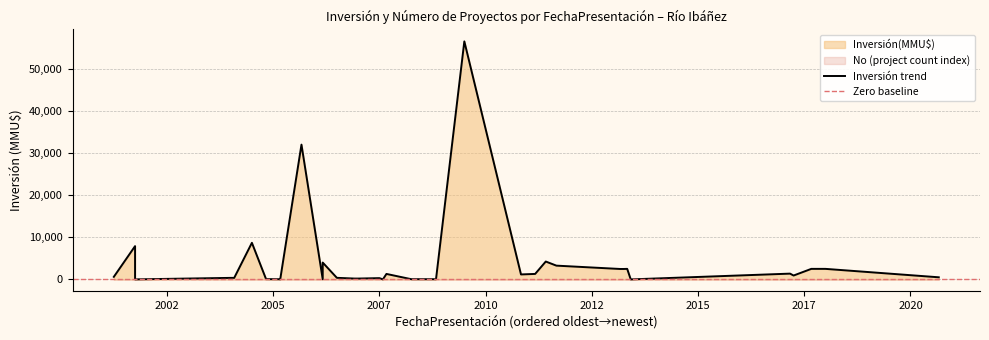

How many data points in Inversión(MMU$) are less than 500?

20